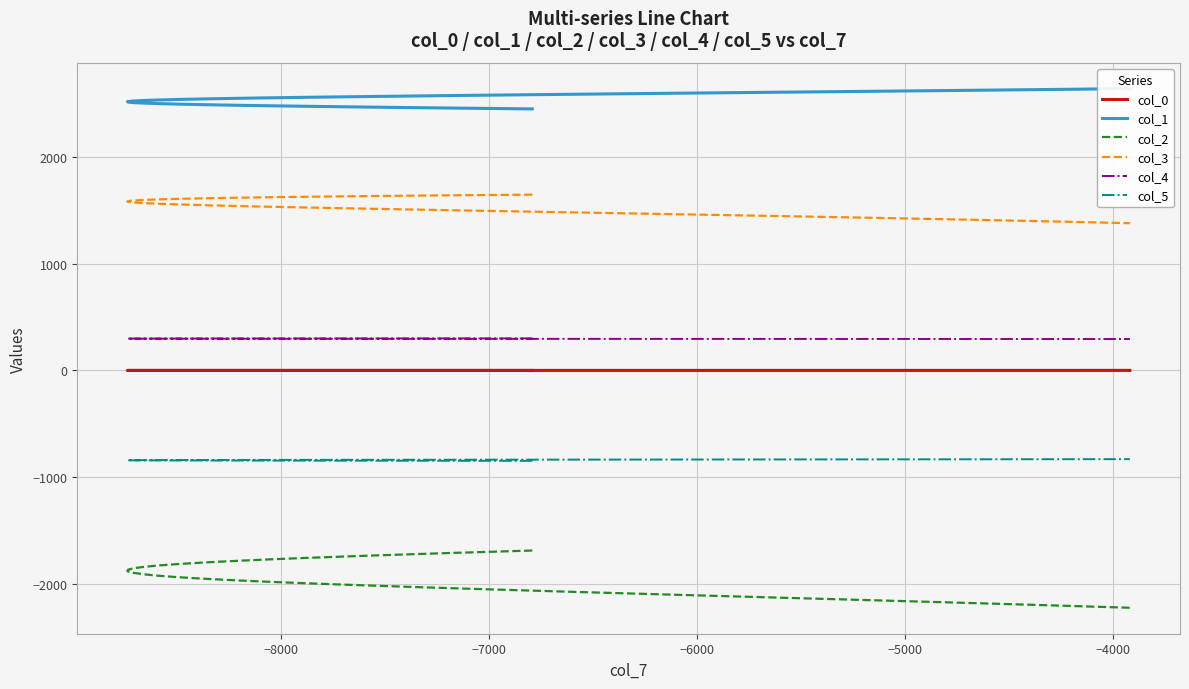

Is this an area chart (filled region under the line)?

No